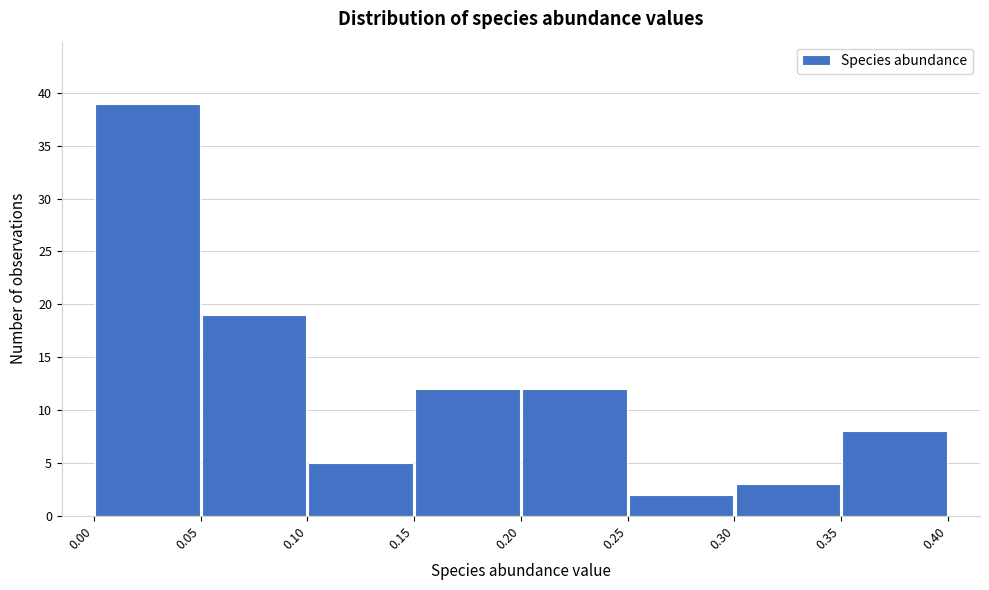

Reading left to right, transcribe this chart: for each bar, give the range it covers on the x-axis and its height. The values are not printed on the chart, so give them approximately, as read against the axis.

0.00 to 0.05: 39
0.05 to 0.10: 19
0.10 to 0.15: 5
0.15 to 0.20: 12
0.20 to 0.25: 12
0.25 to 0.30: 2
0.30 to 0.35: 3
0.35 to 0.40: 8